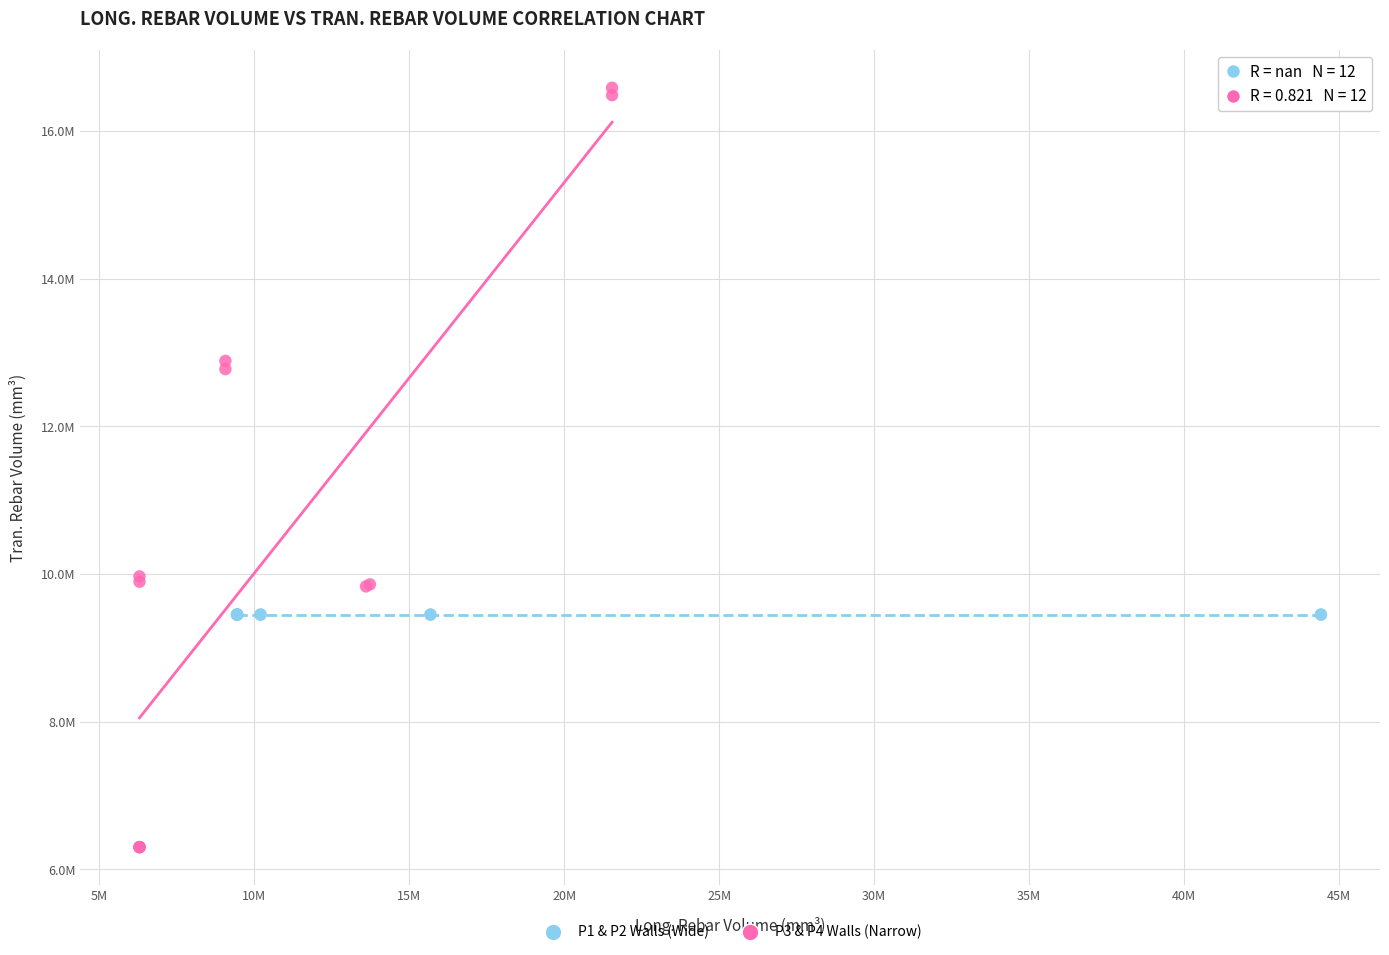

Which series contains the lowest Y value?

P3 & P4 Walls (Narrow)